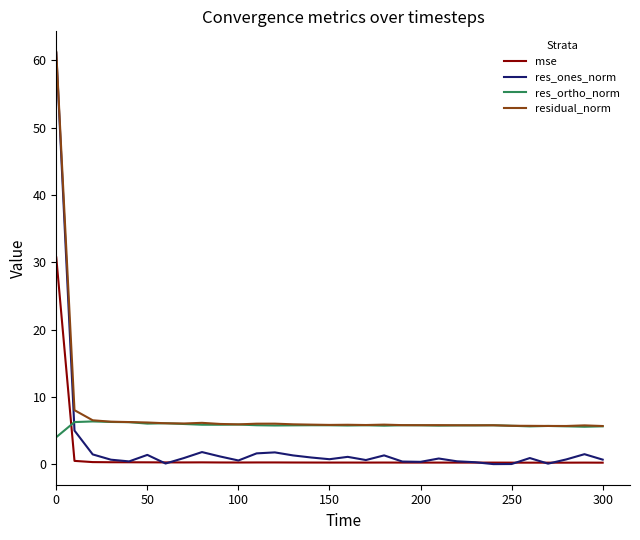

Rank the series by their average value, from lowest to highest.

mse, res_ones_norm, res_ortho_norm, residual_norm